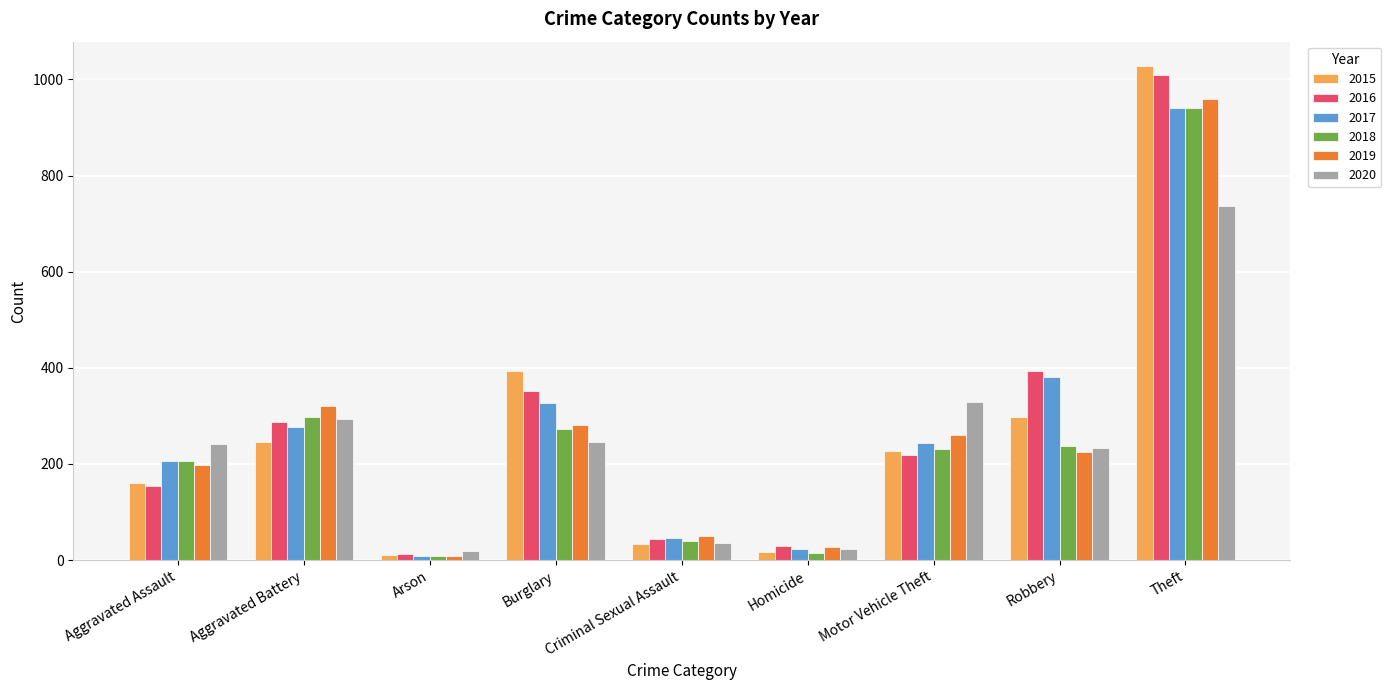

Is it true that 2016 equals 218 at Motor Vehicle Theft?

True